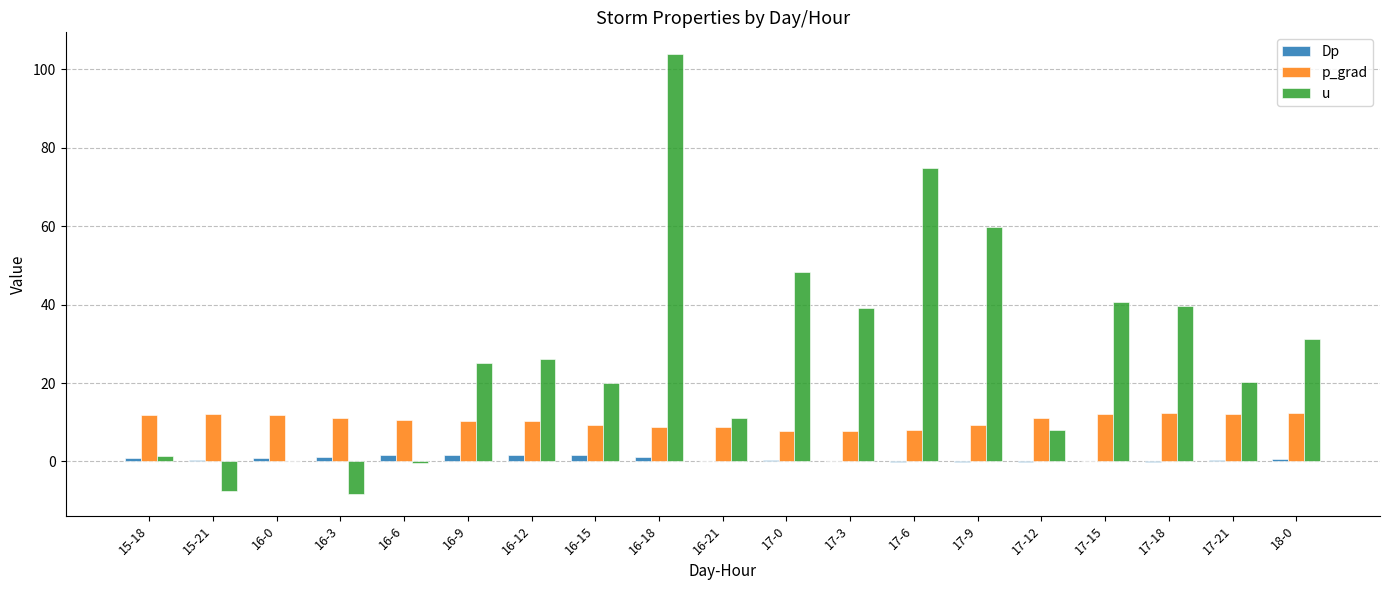

The value of p_grad at 17-9 is 4.5. True or false?

False